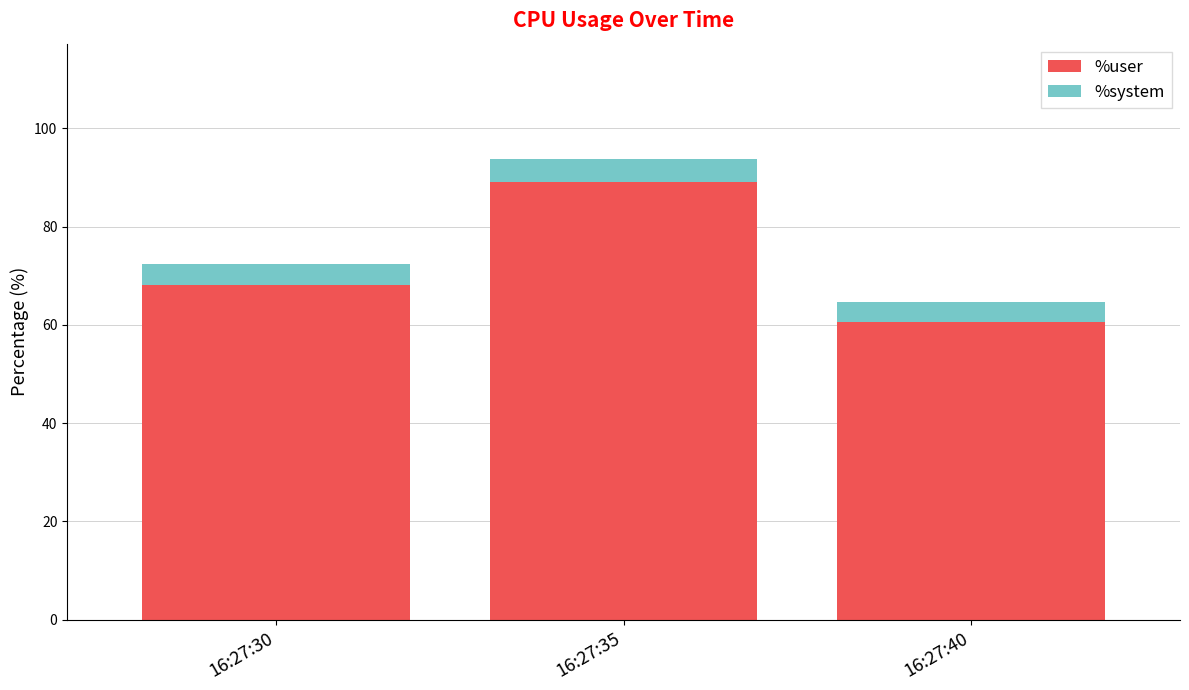

What is the sum of all %user values?

217.7